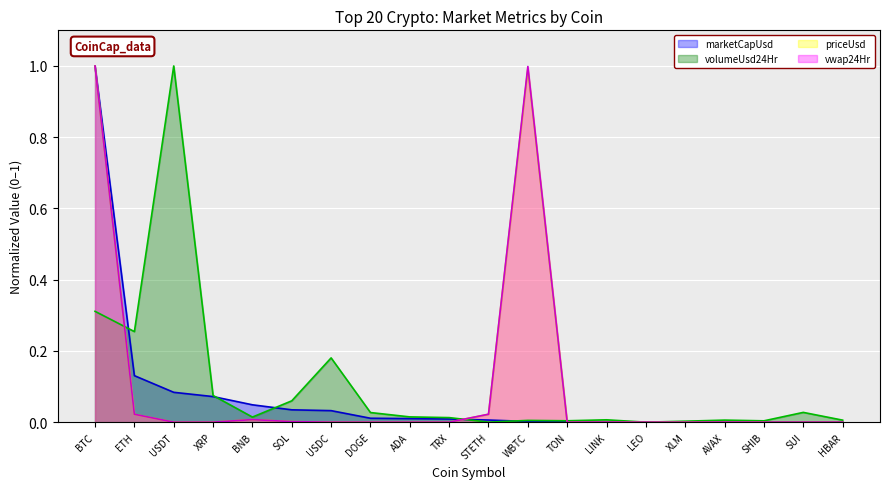

At how many categories does at least one series exceed 0?

20